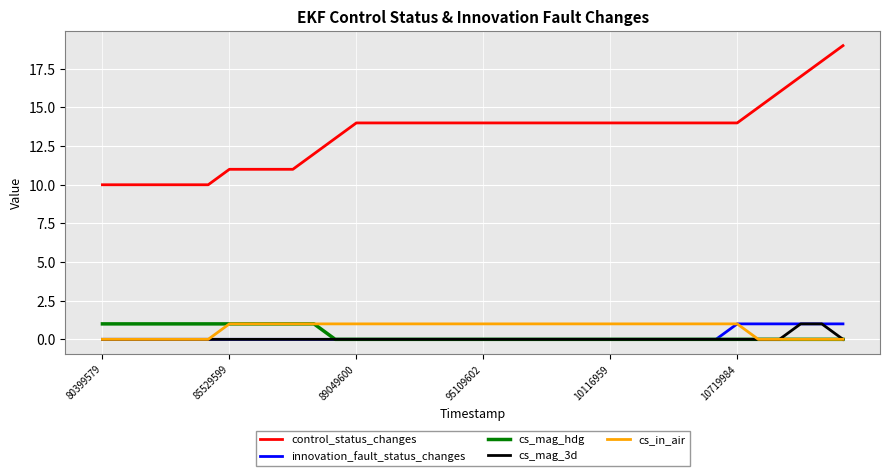

True or false: cs_in_air and control_status_changes intersect in this chart.

False